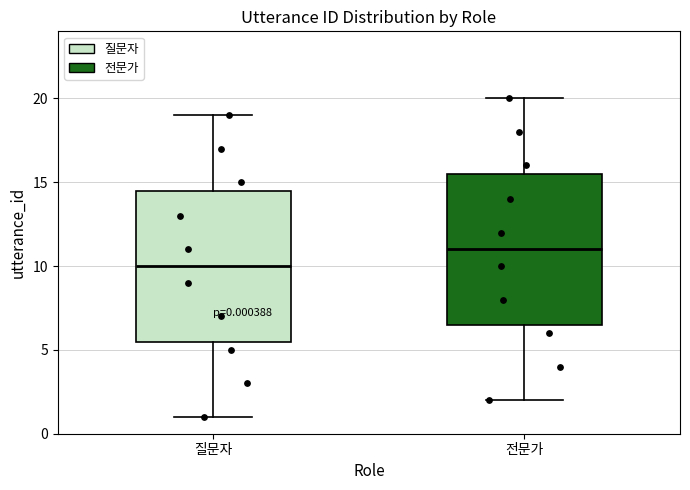

Which box has the lowest median line?

질문자